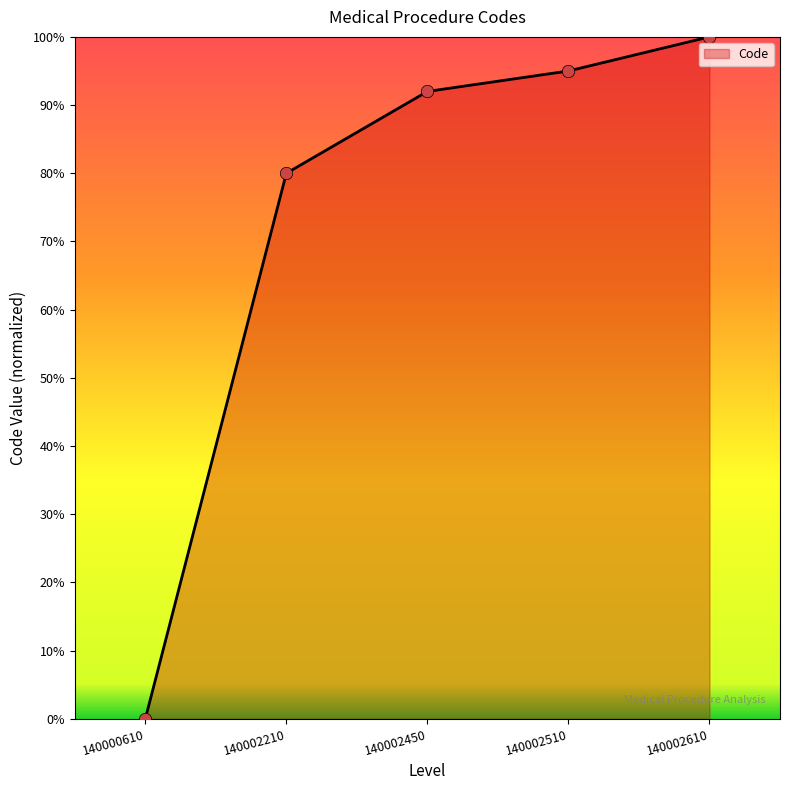

What is the change in value from 140002450 to 140002610?

+8